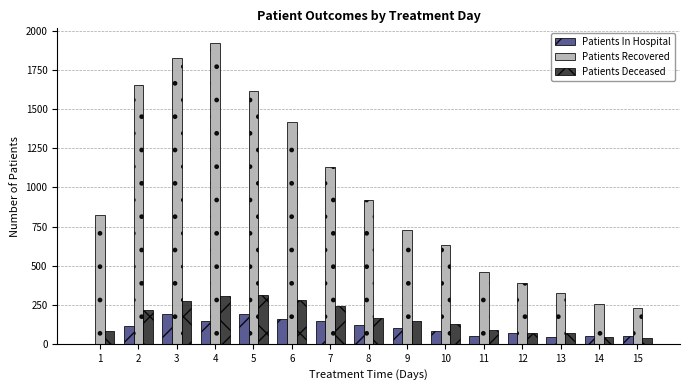

Which series has the largest total across all categories?

Patients Recovered